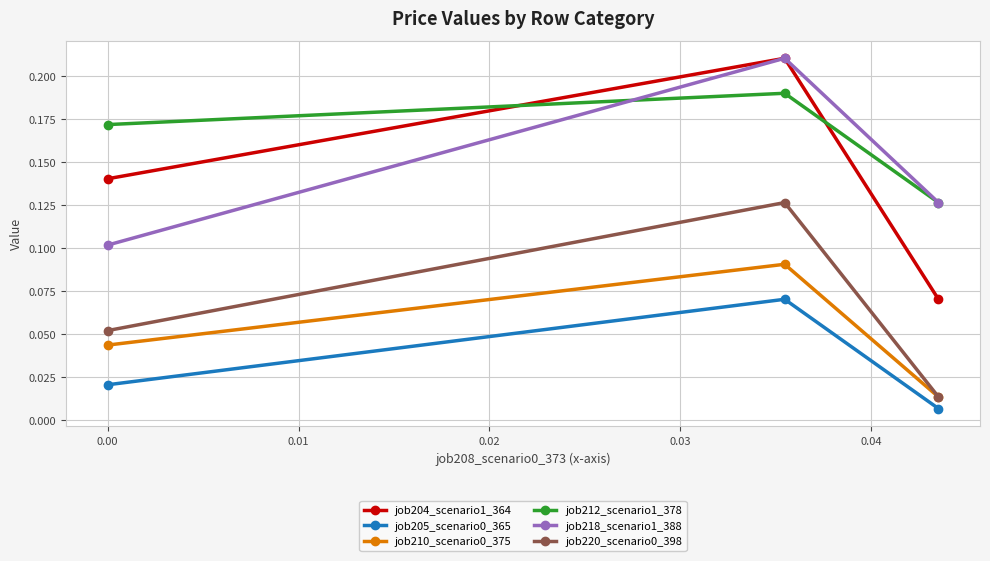

How many job220_scenario0_398 values are between 0 and 1?

3